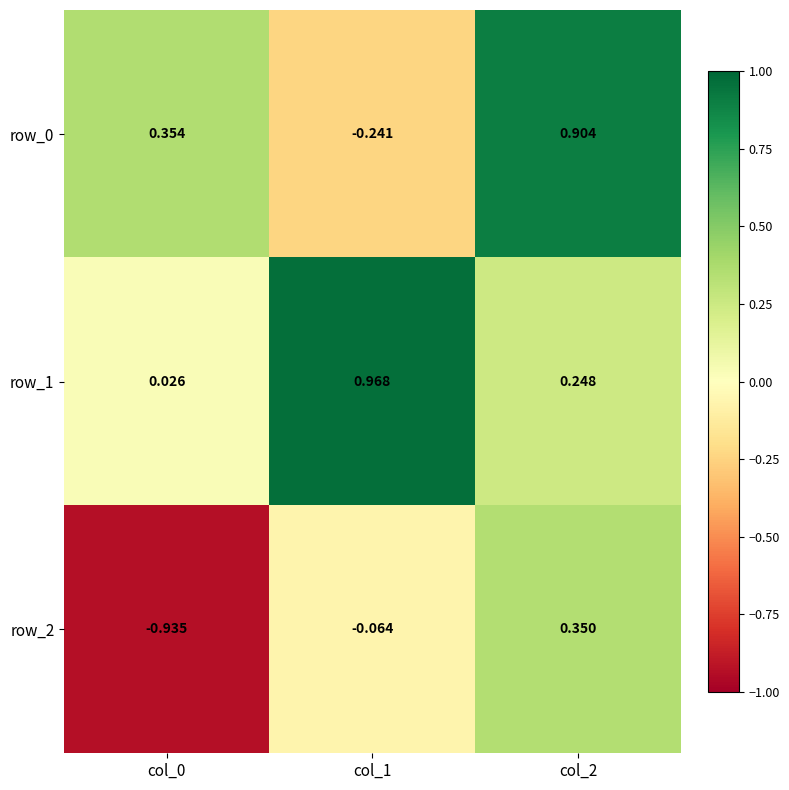

Is the value of row_1 at col_0 greater than the value of row_0 at col_0?

No